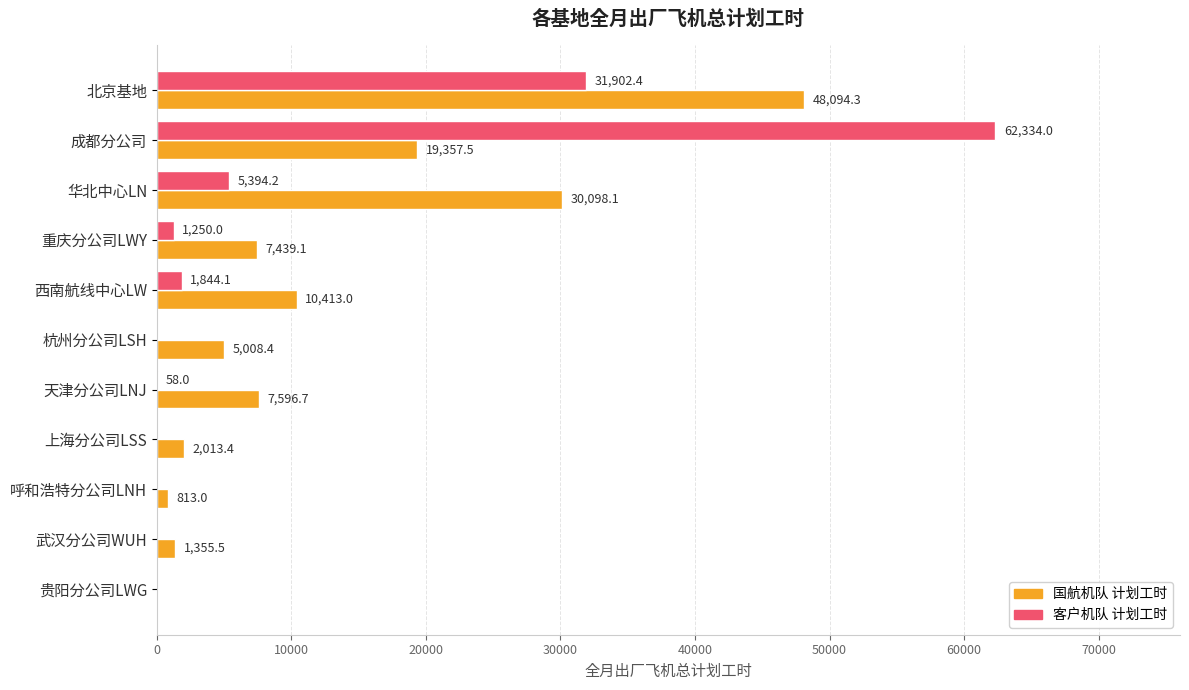

Which label corresponds to the largest value in the chart?

成都分公司